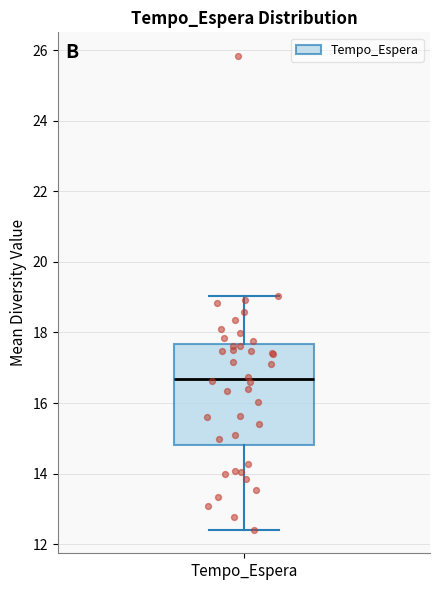

Where is the upper edge of the box for Tempo_Espera on the y-axis? The values are not printed on the chart, so give them approximately, as read against the axis.

17.6